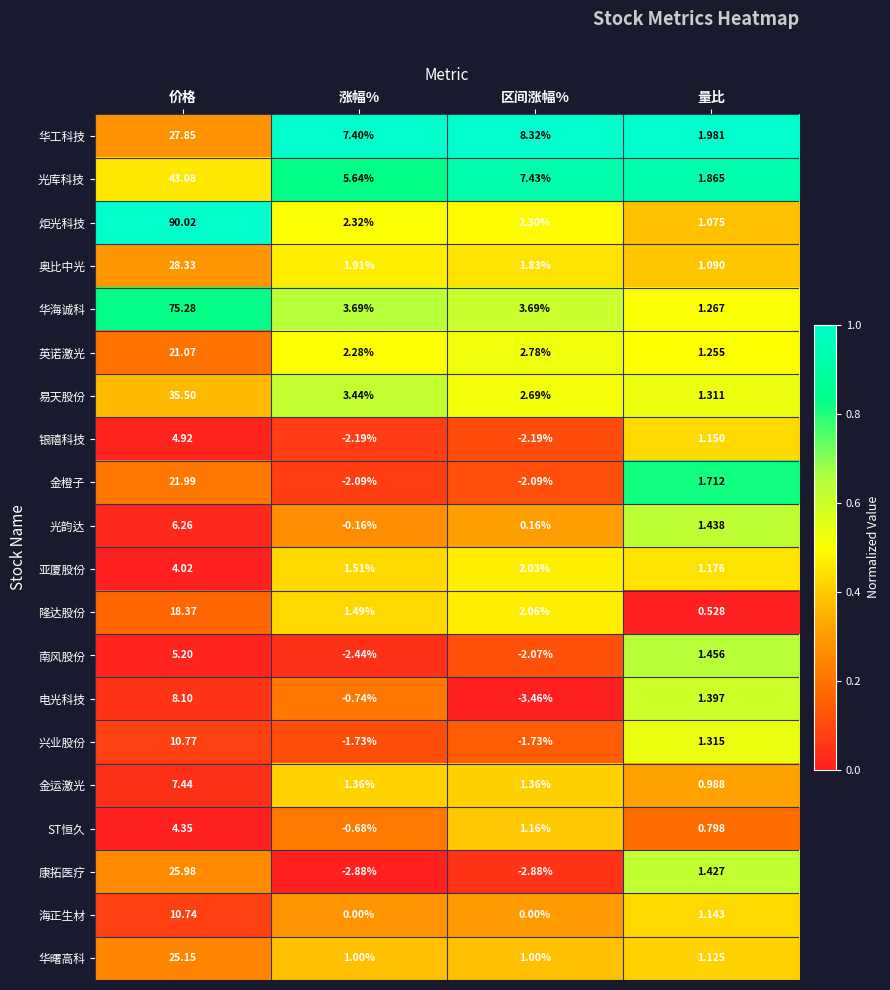

What is the total value across all series at 涨幅%?

19.1